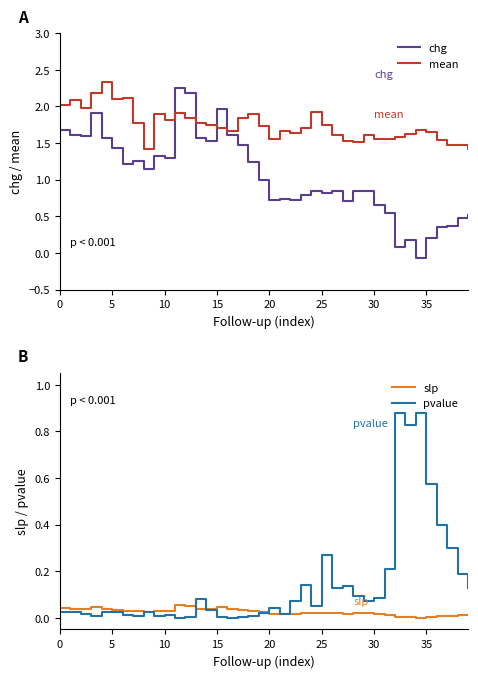

True or false: mean and slp intersect in this chart.

False